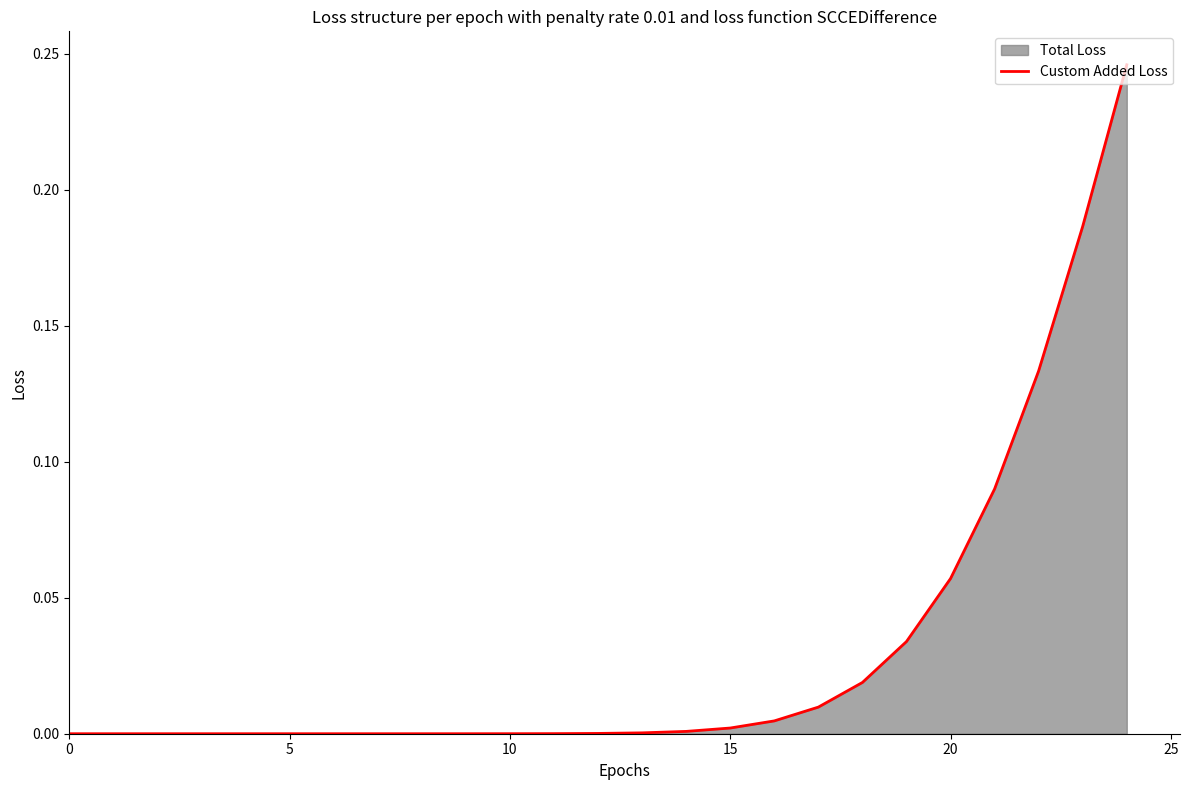

What is the change in value from 10 to 24?

+0.2